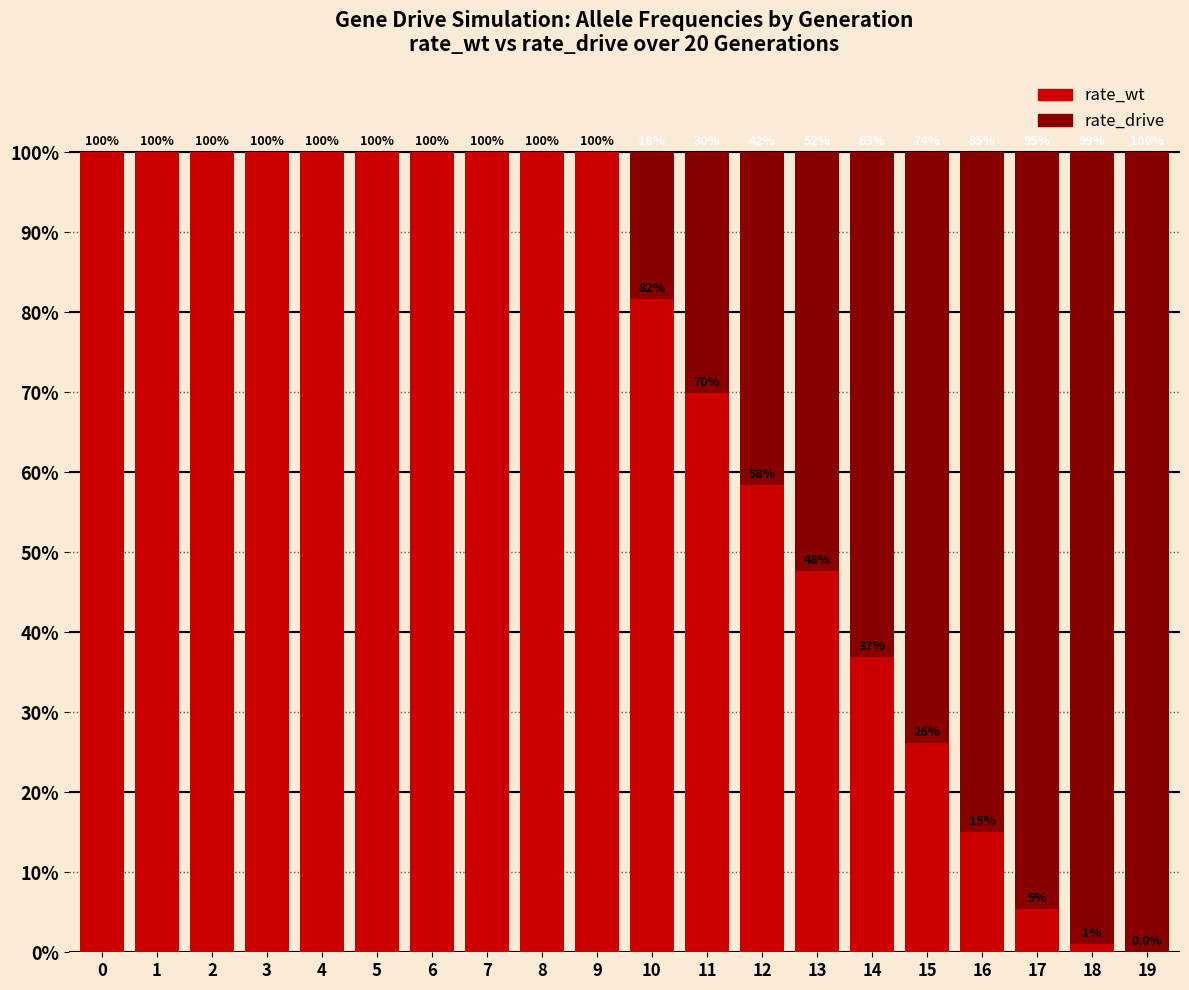

What is the highest value of the rate_wt series?

100.0